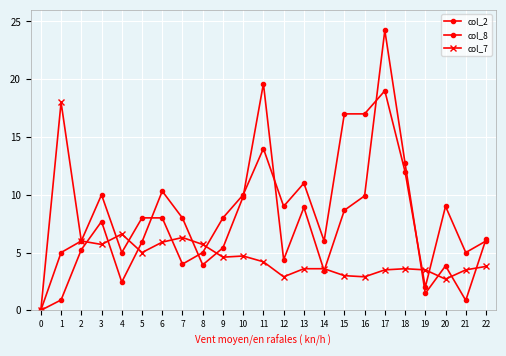

How many distinct data groups are displayed?

3